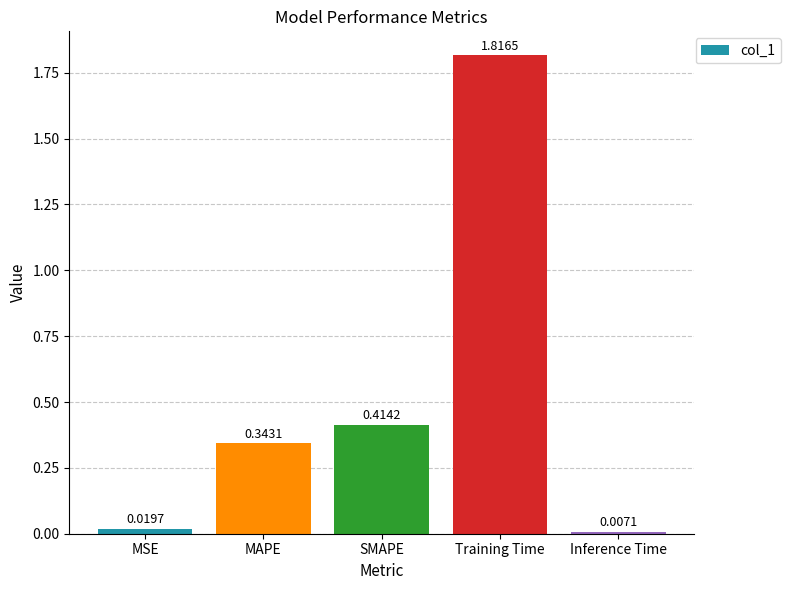

List the labels in order of value, largest first.

Training Time, SMAPE, MAPE, MSE, Inference Time